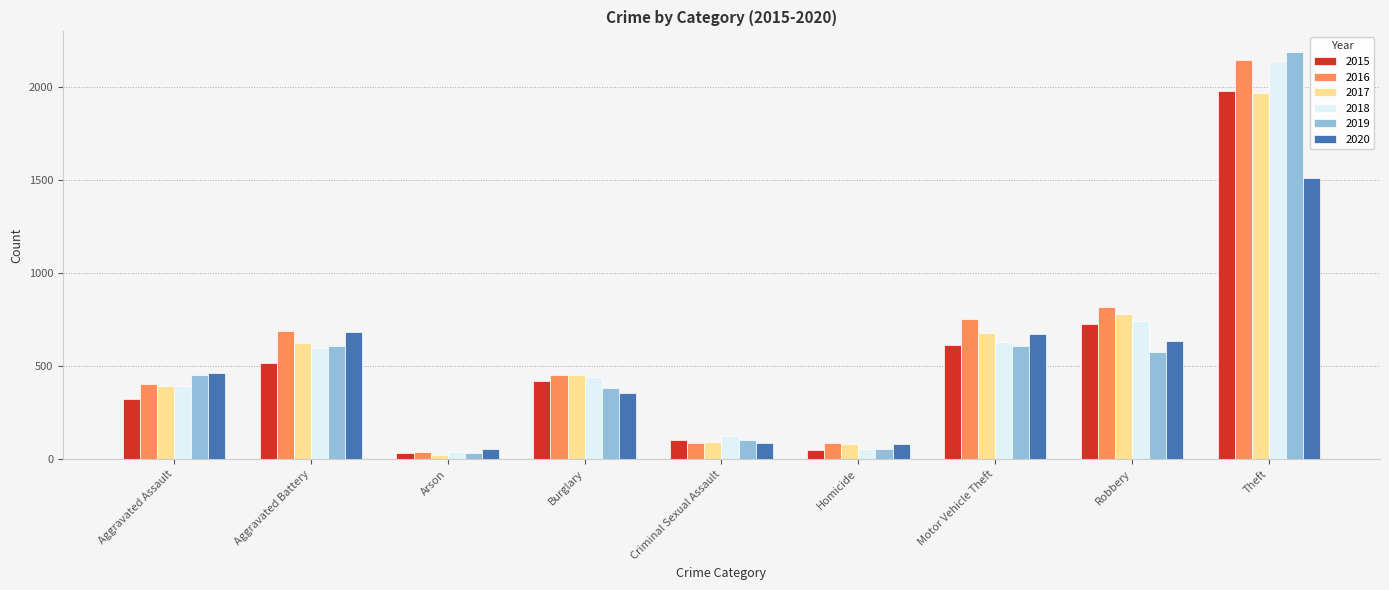

How many values in the 2018 series are below 443?

4